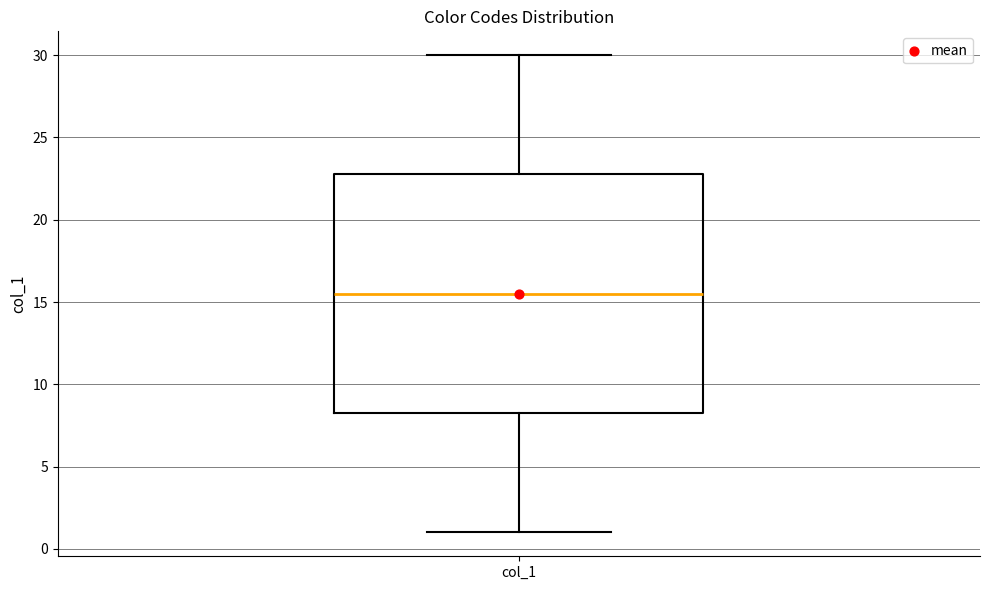

Read this box plot against the y-axis: the position of the median line, the range covered by the box, and the ends of both whiskers. The values are not printed on the chart, so give them approximately, as read against the axis.

median 15.5, box 8.5 to 23.0, whiskers 1.0 to 30.0